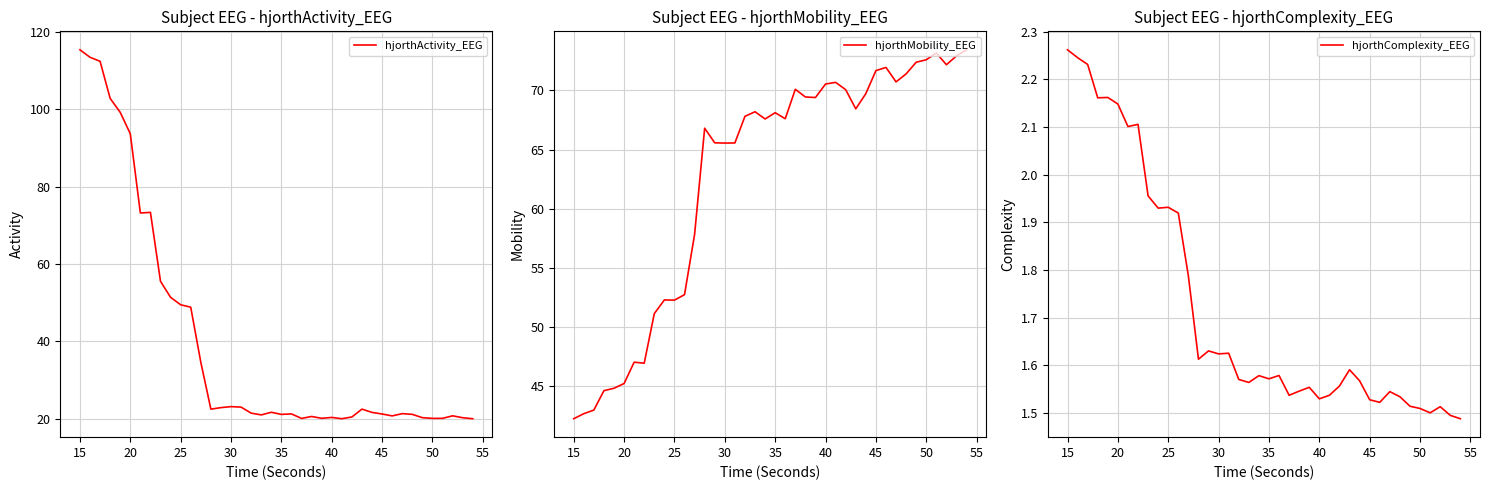

True or false: hjorthActivity_EEG has a value of 12.9 at 40.

False